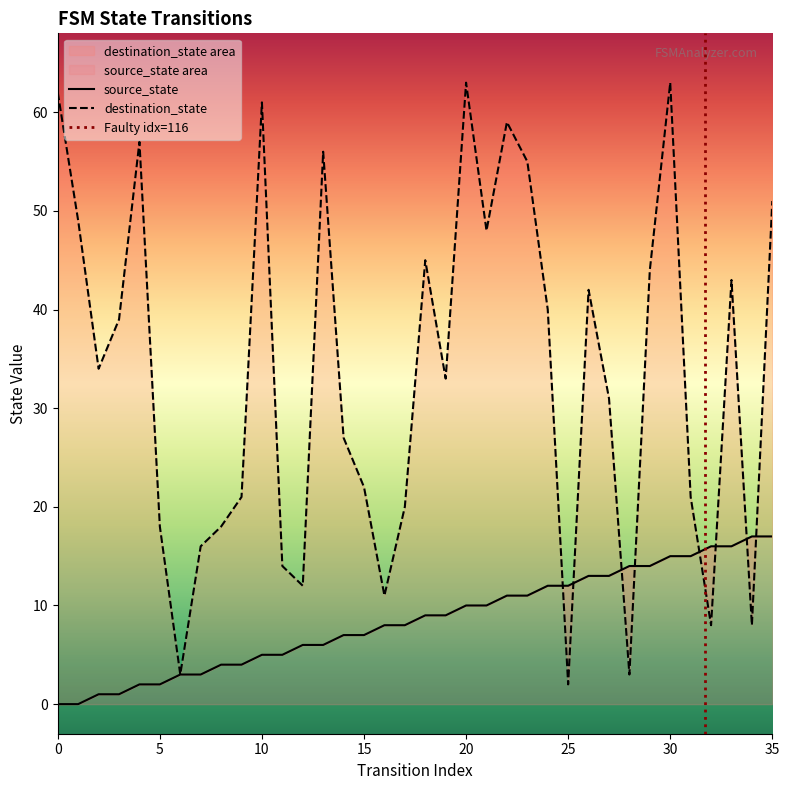

What is the average value of the destination_state series?

33